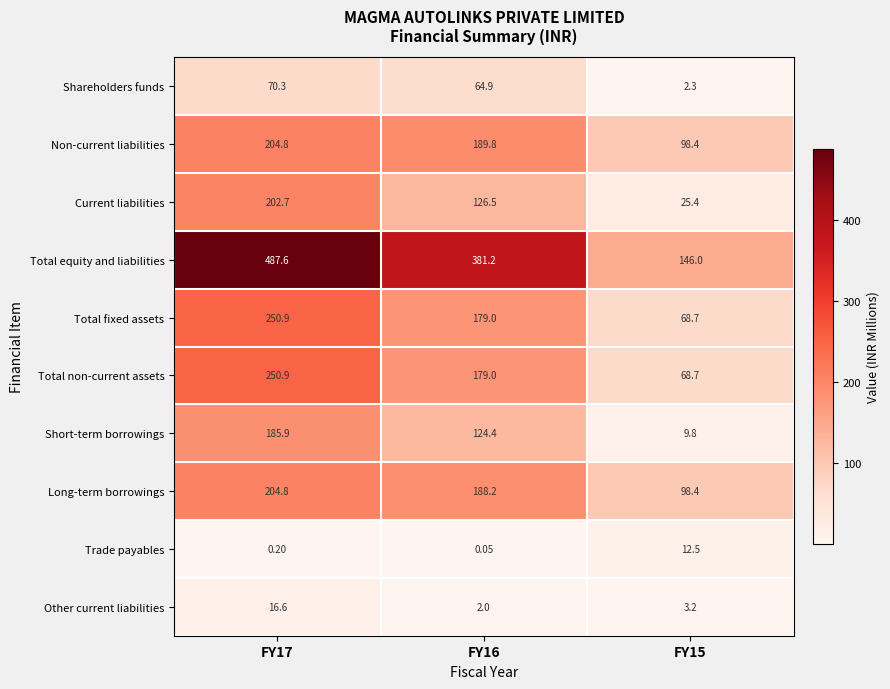

How many categories are shown in the chart?

3